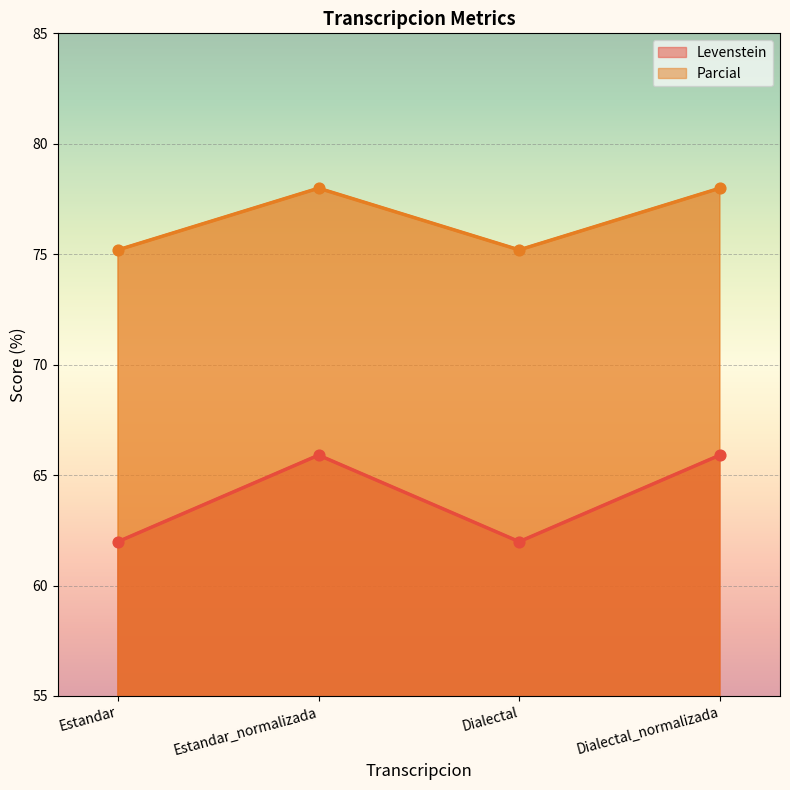

At which category is the sum across all series the highest?

Estandar_normalizada